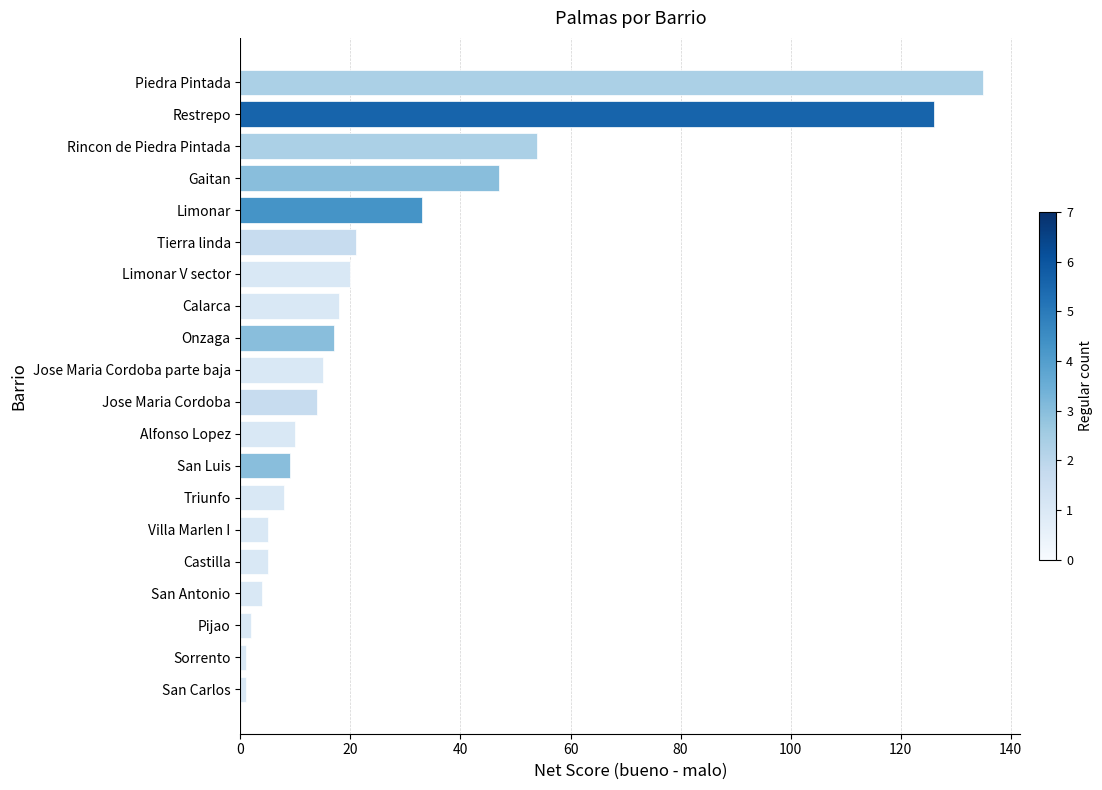

Which category has the highest value across all series?

Piedra Pintada